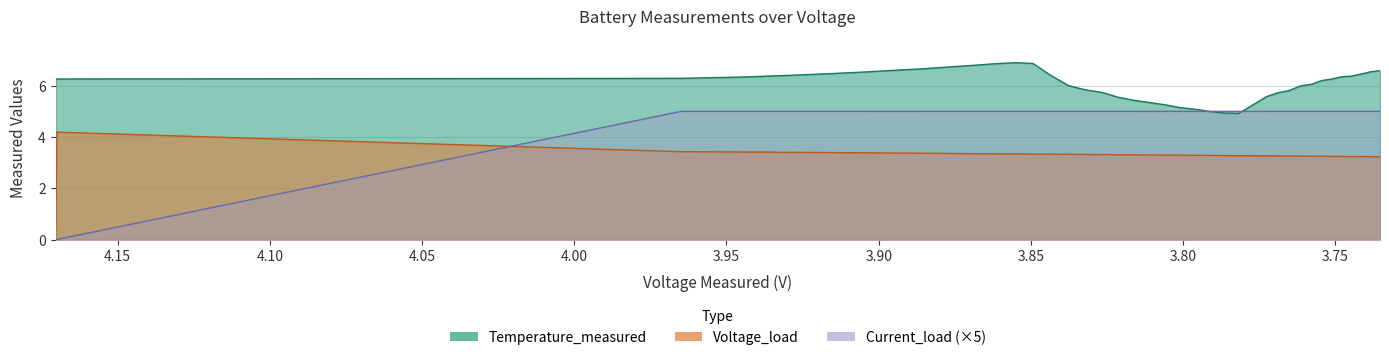

At which category does Voltage_load reach its first local peak?

1